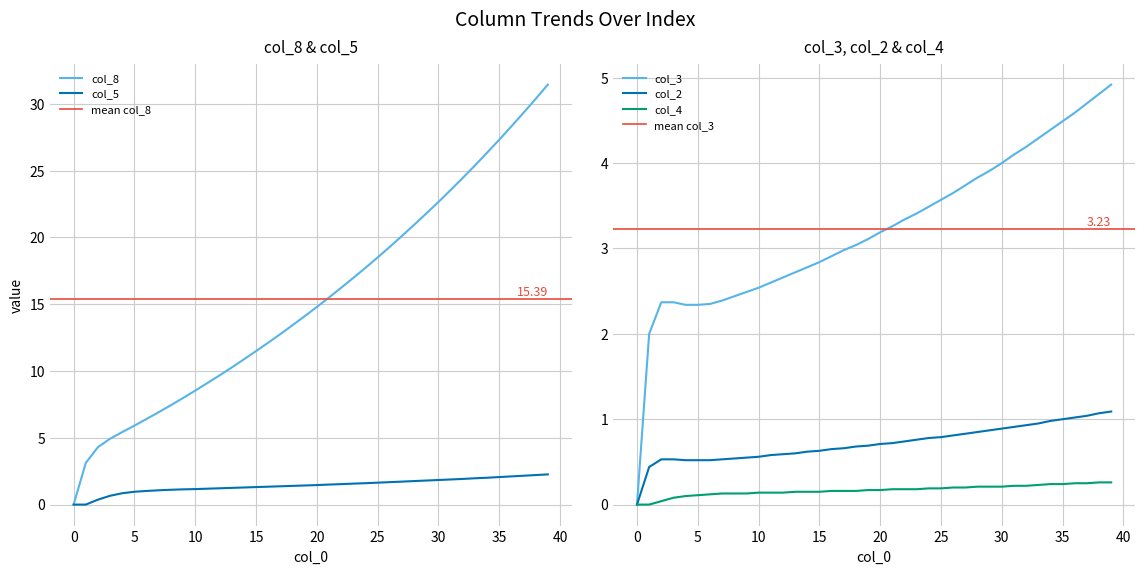

What is the value of the col_2 point at the 2nd from the left?

0.4